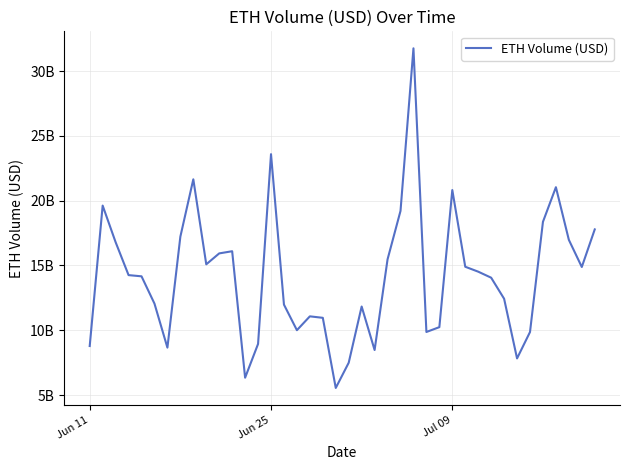

Does the chart display data point markers on the line(s)?

No